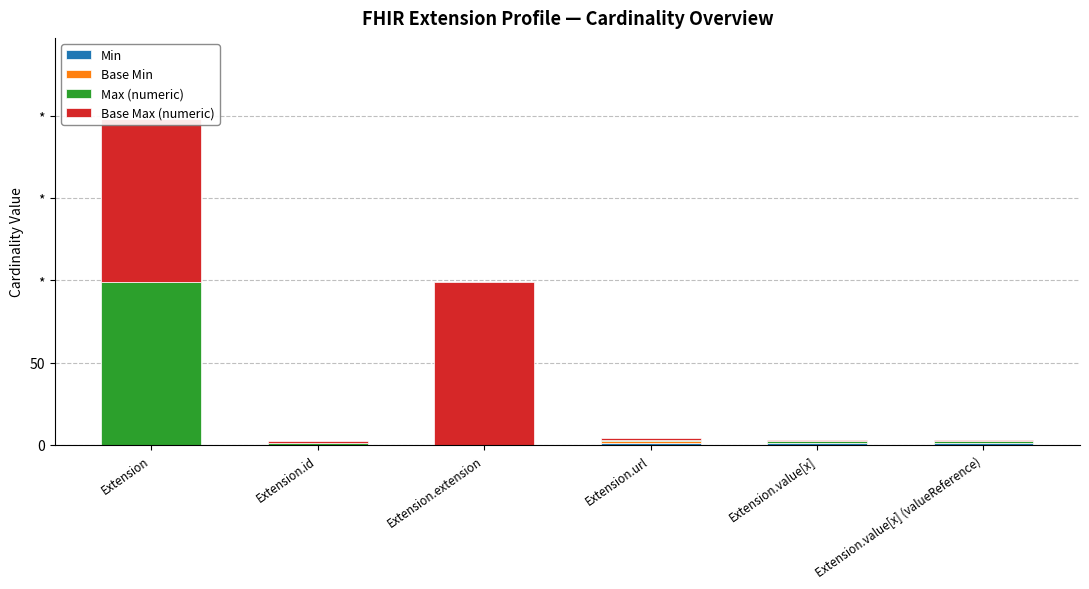

Is the value of Max (numeric) at Extension.id greater than the value of Base Min at Extension.value[x]?

Yes